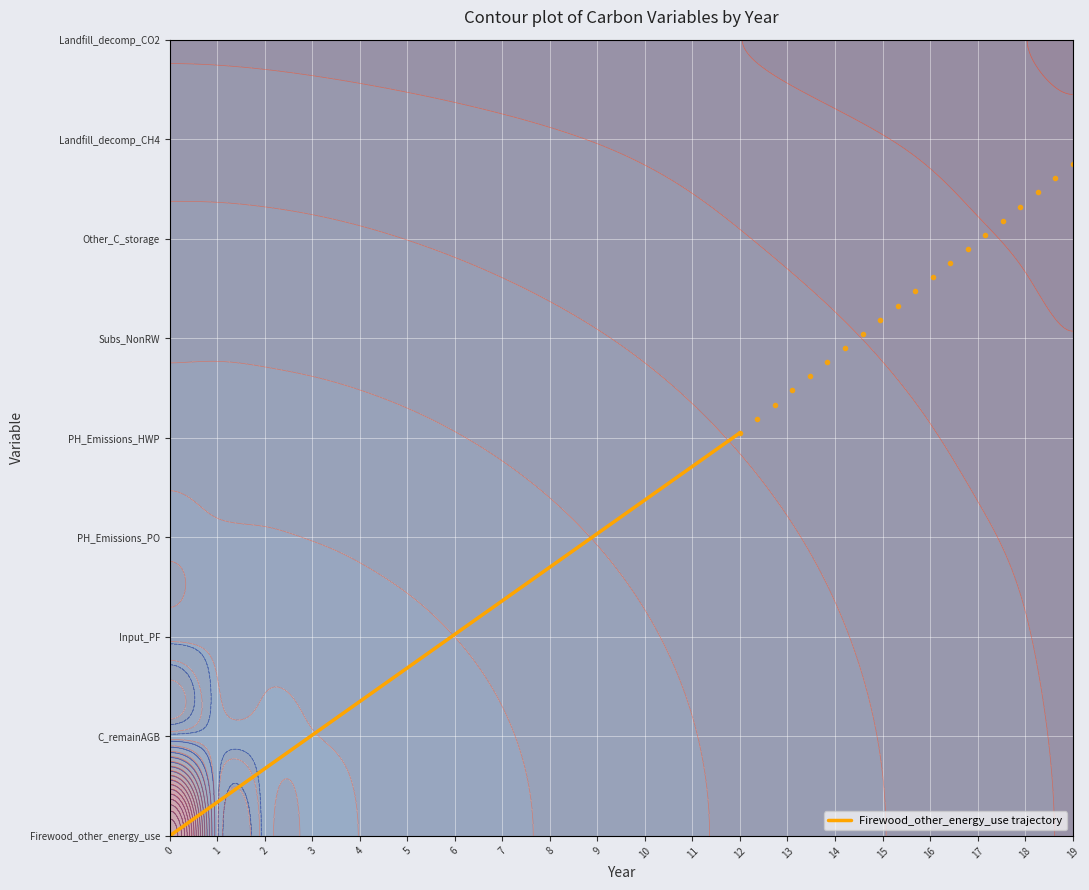

What is the sum of the values at 12 and 0?

4.0